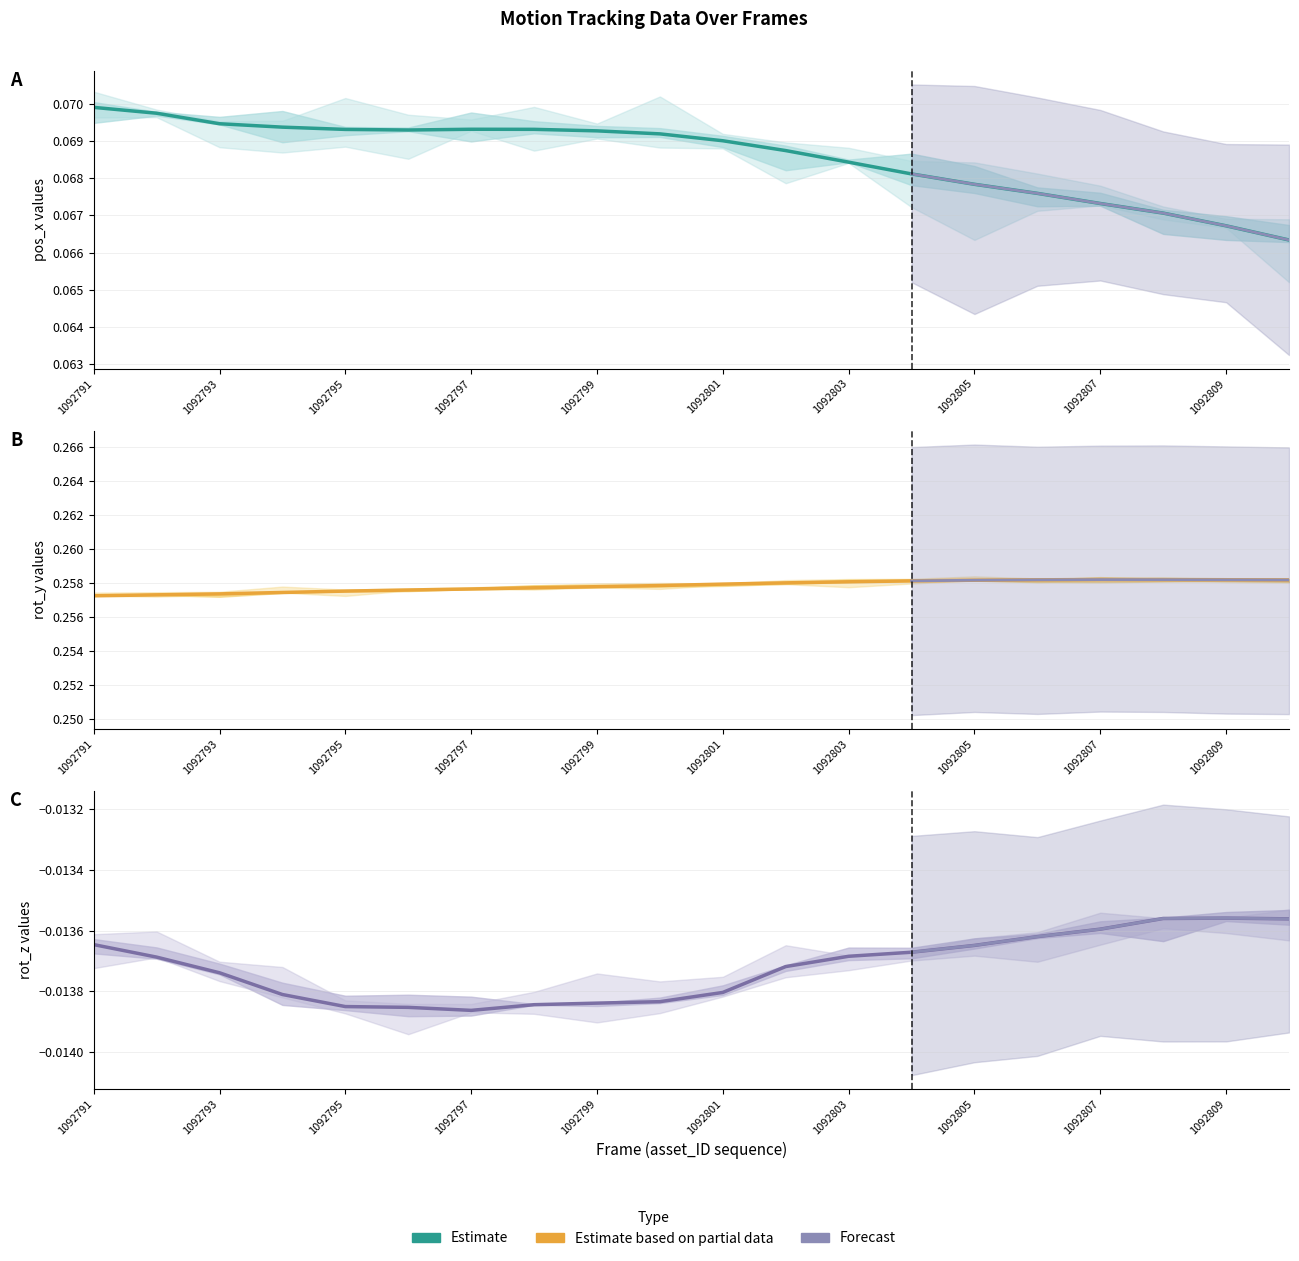

What is the greatest value displayed?

0.3